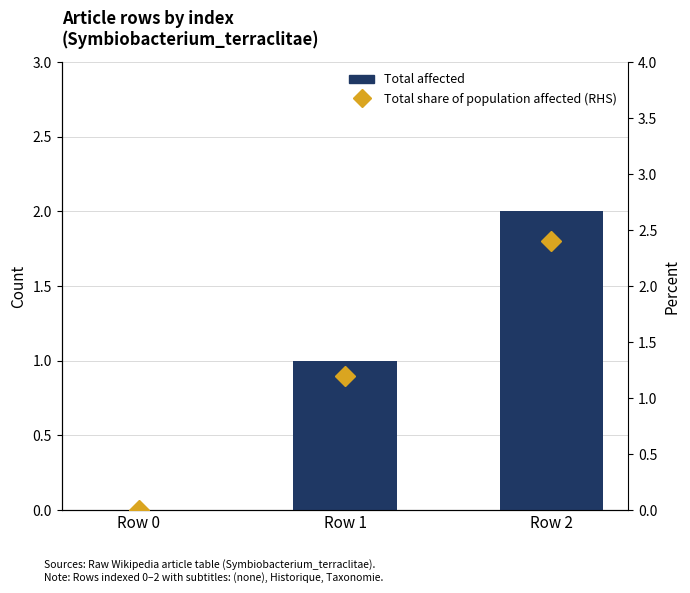

At which category is the sum across all series the highest?

Row 2